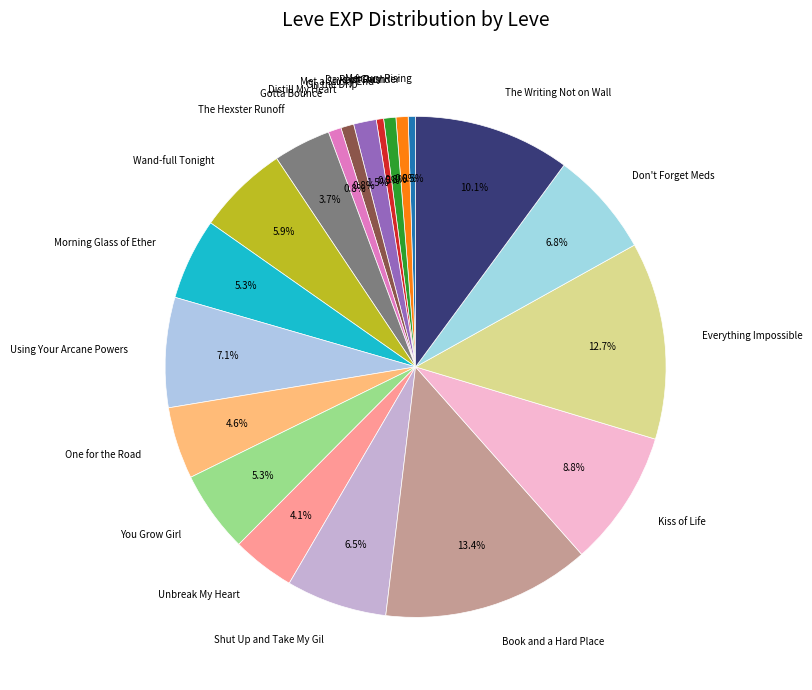

Which category has the biggest portion of the pie?

Book and a Hard Place